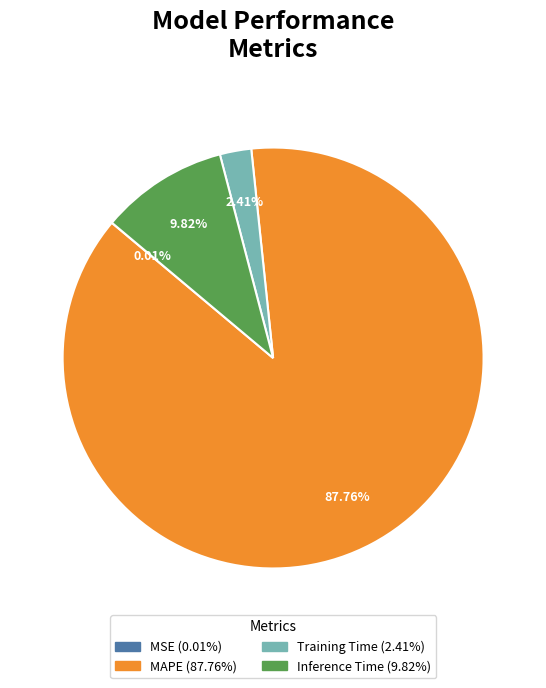

Does any single category account for the majority?

Yes